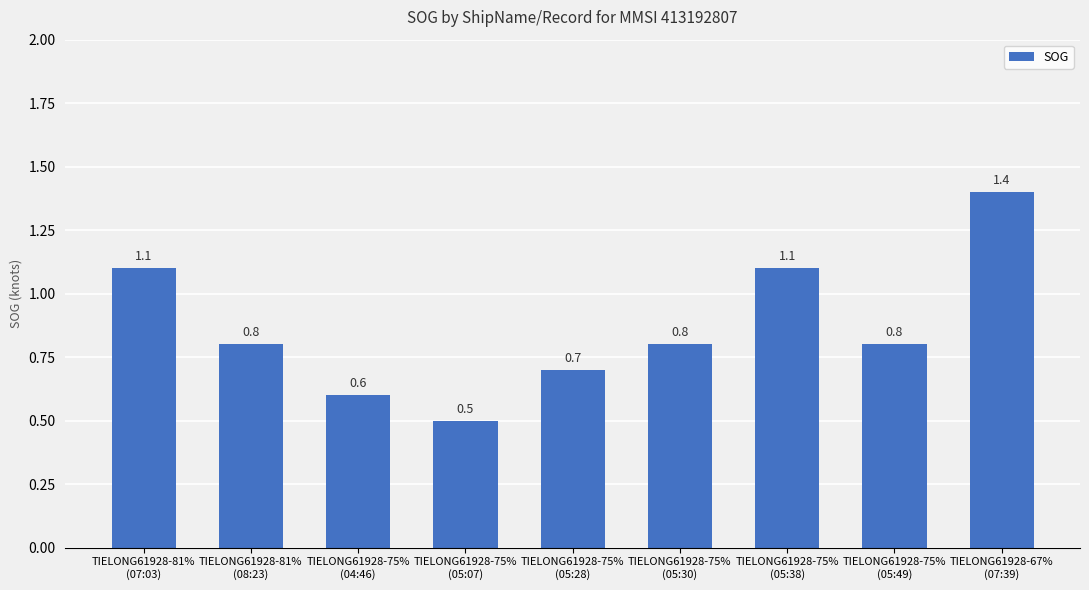

Between TIELONG61928-75%
(05:07) and TIELONG61928-75%
(04:46), which is larger?

TIELONG61928-75%
(04:46)